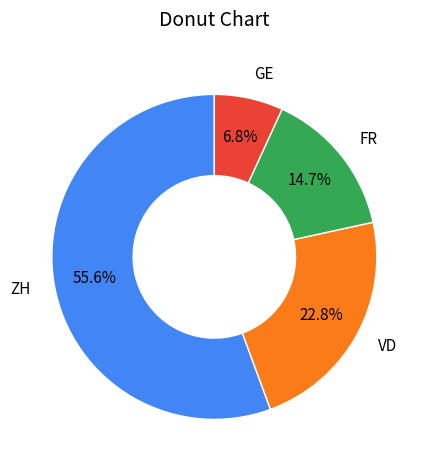

What is the ratio of the value at VD to the value at ZH?

0.4